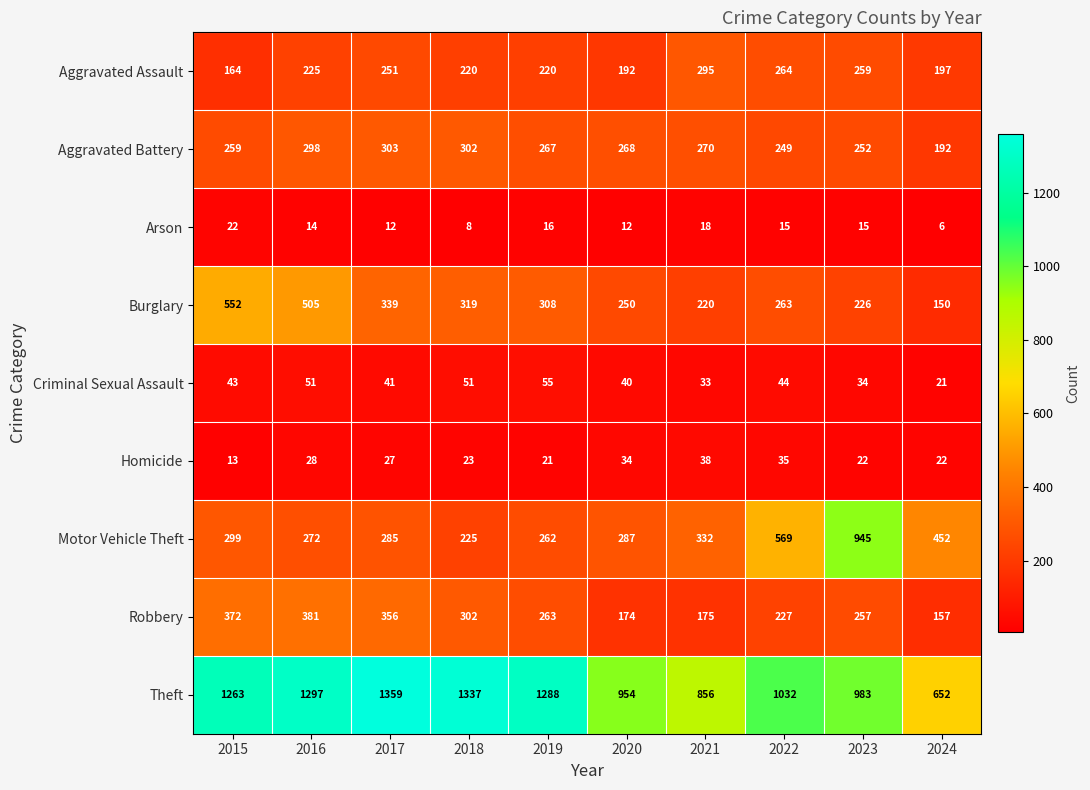

Which series has the widest spread of values?

Motor Vehicle Theft